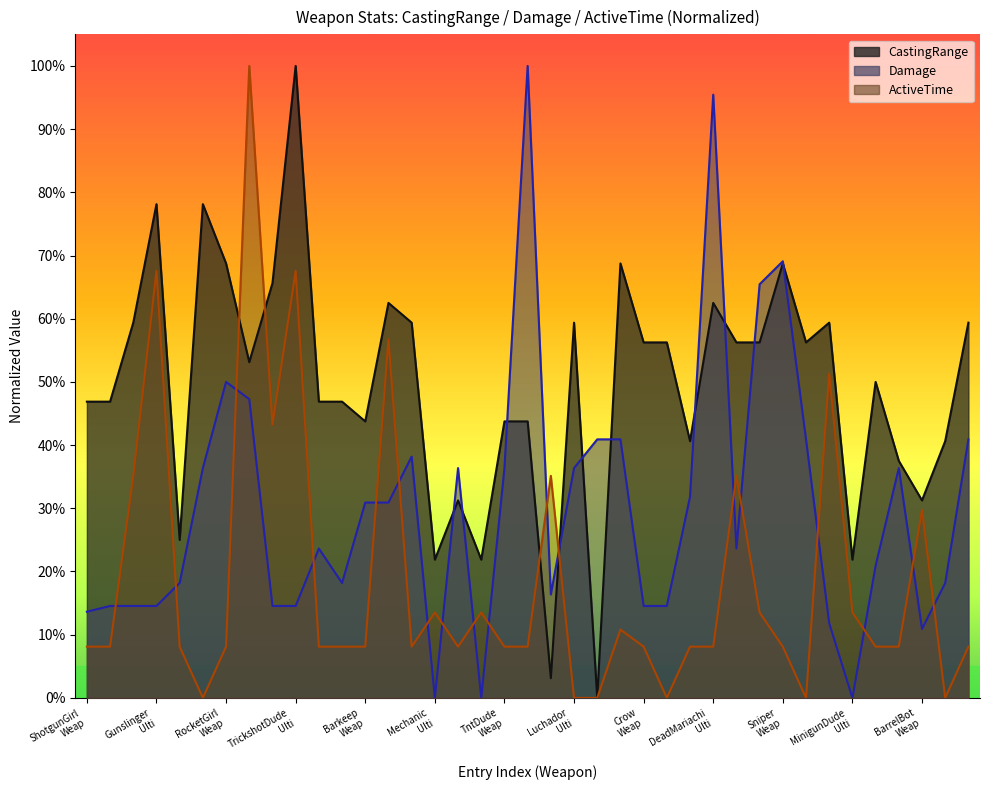

Reading left to right, list all the values displayed in this chart.

CastingRange: 46.9	46.9	59.4	78.1	25.0	78.1	68.8	53.1	65.6	100.0	46.9	46.9	43.8	62.5	59.4	21.9	31.2	21.9	43.8	43.8	3.1	59.4	0.0	68.8	56.2	56.2	40.6	62.5	56.2	56.2	68.8	56.2	59.4	21.9	50.0	37.5	31.2	40.6	59.4
Damage: 13.6	14.5	14.5	14.5	18.2	36.4	50.0	47.3	14.5	14.5	23.6	18.2	30.9	30.9	38.2	0.0	36.4	0.0	36.4	100.0	16.4	36.4	40.9	40.9	14.5	14.5	31.8	95.5	23.6	65.5	69.1	40.9	11.8	0.0	20.9	36.4	10.9	18.2	40.9
ActiveTime: 8.1	8.1	35.1	67.6	8.1	0.0	8.1	100.0	43.2	67.6	8.1	8.1	8.1	56.8	8.1	13.5	8.1	13.5	8.1	8.1	35.1	0.0	0.0	10.8	8.1	0.0	8.1	8.1	35.1	13.5	8.1	0.0	51.4	13.5	8.1	8.1	29.7	0.0	8.1